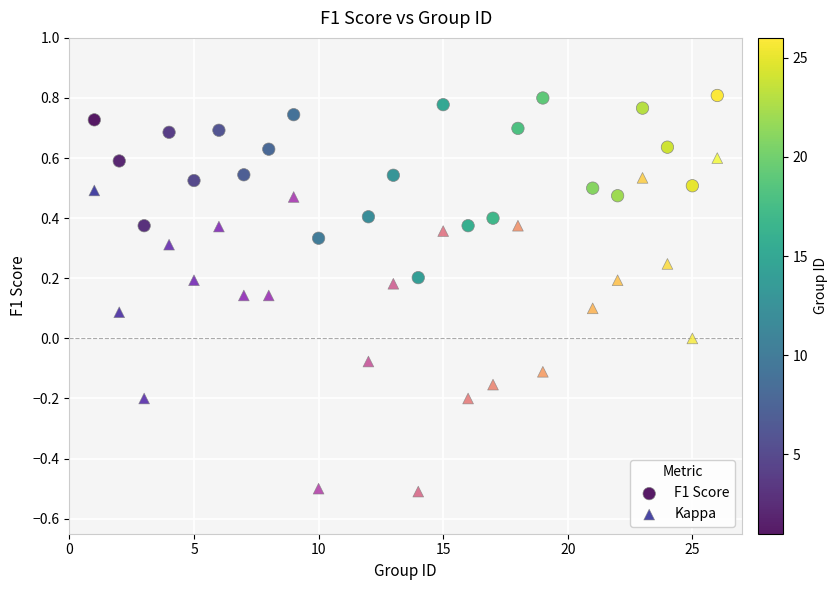

Which series has the largest Y range (max minus min)?

Kappa